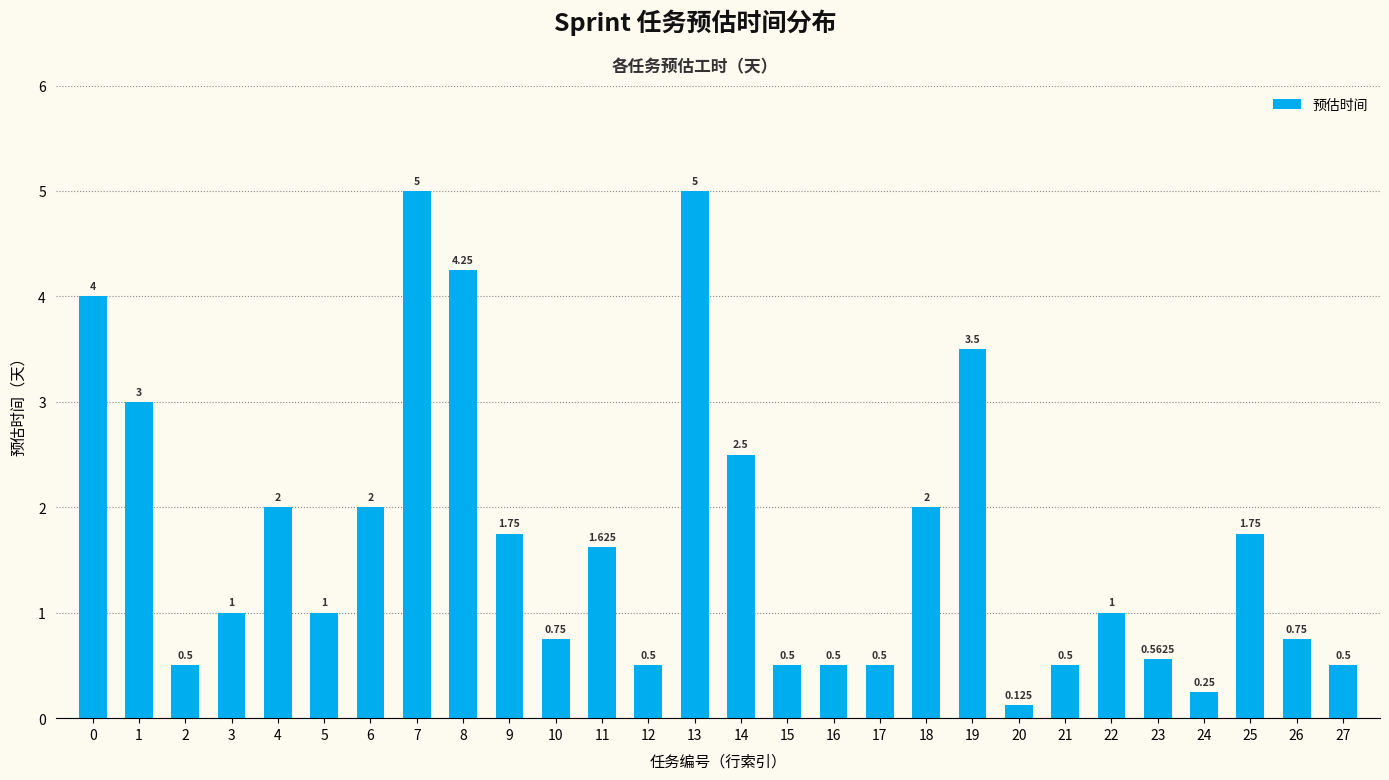

How many categories are shown in the chart?

28